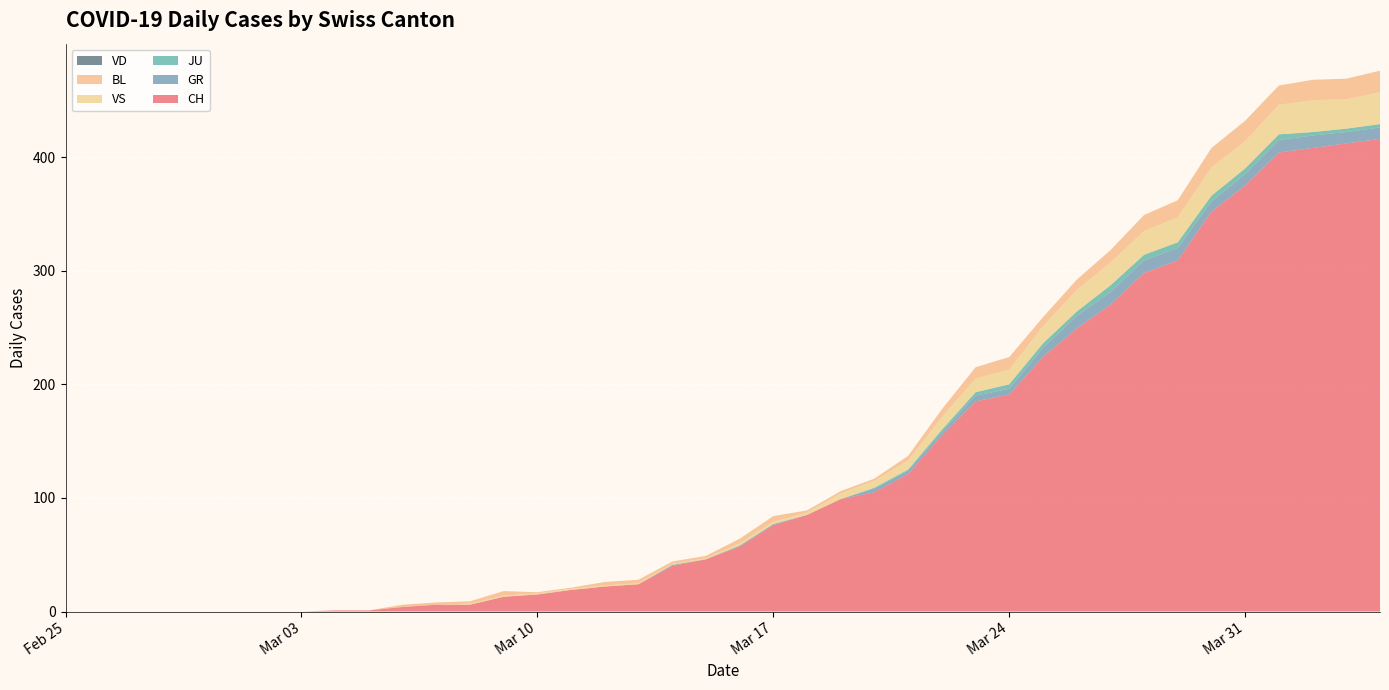

Reading left to right, list all the values displayed in this chart.

CH: 2020-02-25=0	2020-02-26=0	2020-02-27=0	2020-02-28=0	2020-02-29=0	2020-03-01=0	2020-03-02=0	2020-03-03=0	2020-03-04=1	2020-03-05=1	2020-03-06=4	2020-03-07=6	2020-03-08=6	2020-03-09=13	2020-03-10=15	2020-03-11=19	2020-03-12=22	2020-03-13=24	2020-03-14=40	2020-03-15=46	2020-03-16=57	2020-03-17=76	2020-03-18=85	2020-03-19=99	2020-03-20=105	2020-03-21=121	2020-03-22=155	2020-03-23=185	2020-03-24=191	2020-03-25=224	2020-03-26=249	2020-03-27=270	2020-03-28=298	2020-03-29=309	2020-03-30=352	2020-03-31=375	2020-04-01=404	2020-04-02=408	2020-04-03=412	2020-04-04=416
GR: 2020-02-25=0	2020-02-26=0	2020-02-27=0	2020-02-28=0	2020-02-29=0	2020-03-01=0	2020-03-02=0	2020-03-03=0	2020-03-04=0	2020-03-05=0	2020-03-06=0	2020-03-07=0	2020-03-08=0	2020-03-09=0	2020-03-10=0	2020-03-11=0	2020-03-12=0	2020-03-13=0	2020-03-14=1	2020-03-15=0	2020-03-16=1	2020-03-17=1	2020-03-18=0	2020-03-19=0	2020-03-20=3	2020-03-21=3	2020-03-22=3	2020-03-23=5	2020-03-24=5	2020-03-25=8	2020-03-26=11	2020-03-27=11	2020-03-28=11	2020-03-29=11	2020-03-30=9	2020-03-31=10	2020-04-01=11	2020-04-02=11	2020-04-03=10	2020-04-04=10
JU: 2020-02-25=0	2020-02-26=0	2020-02-27=0	2020-02-28=0	2020-02-29=0	2020-03-01=0	2020-03-02=0	2020-03-03=0	2020-03-04=0	2020-03-05=0	2020-03-06=0	2020-03-07=0	2020-03-08=0	2020-03-09=0	2020-03-10=0	2020-03-11=0	2020-03-12=0	2020-03-13=0	2020-03-14=0	2020-03-15=0	2020-03-16=0	2020-03-17=0	2020-03-18=0	2020-03-19=0	2020-03-20=1	2020-03-21=1	2020-03-22=2	2020-03-23=3	2020-03-24=4	2020-03-25=4	2020-03-26=4	2020-03-27=6	2020-03-28=5	2020-03-29=5	2020-03-30=5	2020-03-31=5	2020-04-01=5	2020-04-02=3	2020-04-03=3	2020-04-04=3
VS: 2020-02-25=0	2020-02-26=0	2020-02-27=0	2020-02-28=0	2020-02-29=0	2020-03-01=0	2020-03-02=0	2020-03-03=0	2020-03-04=0	2020-03-05=0	2020-03-06=0	2020-03-07=0	2020-03-08=1	2020-03-09=1	2020-03-10=1	2020-03-11=1	2020-03-12=1	2020-03-13=1	2020-03-14=1	2020-03-15=1	2020-03-16=2	2020-03-17=2	2020-03-18=2	2020-03-19=5	2020-03-20=6	2020-03-21=8	2020-03-22=11	2020-03-23=12	2020-03-24=13	2020-03-25=15	2020-03-26=19	2020-03-27=20	2020-03-28=21	2020-03-29=22	2020-03-30=25	2020-03-31=24	2020-04-01=26	2020-04-02=28	2020-04-03=26	2020-04-04=28
BL: 2020-02-25=0	2020-02-26=0	2020-02-27=0	2020-02-28=0	2020-02-29=0	2020-03-01=0	2020-03-02=0	2020-03-03=0	2020-03-04=0	2020-03-05=0	2020-03-06=2	2020-03-07=2	2020-03-08=2	2020-03-09=4	2020-03-10=1	2020-03-11=1	2020-03-12=3	2020-03-13=3	2020-03-14=2	2020-03-15=2	2020-03-16=4	2020-03-17=5	2020-03-18=2	2020-03-19=2	2020-03-20=2	2020-03-21=4	2020-03-22=7	2020-03-23=10	2020-03-24=11	2020-03-25=8	2020-03-26=9	2020-03-27=11	2020-03-28=14	2020-03-29=15	2020-03-30=17	2020-03-31=18	2020-04-01=17	2020-04-02=18	2020-04-03=18	2020-04-04=19
VD: 2020-02-25=0	2020-02-26=0	2020-02-27=0	2020-02-28=0	2020-02-29=0	2020-03-01=0	2020-03-02=0	2020-03-03=0	2020-03-04=0	2020-03-05=0	2020-03-06=0	2020-03-07=0	2020-03-08=0	2020-03-09=0	2020-03-10=0	2020-03-11=0	2020-03-12=0	2020-03-13=0	2020-03-14=0	2020-03-15=0	2020-03-16=0	2020-03-17=0	2020-03-18=0	2020-03-19=0	2020-03-20=0	2020-03-21=0	2020-03-22=0	2020-03-23=0	2020-03-24=0	2020-03-25=0	2020-03-26=0	2020-03-27=0	2020-03-28=0	2020-03-29=0	2020-03-30=0	2020-03-31=0	2020-04-01=0	2020-04-02=0	2020-04-03=0	2020-04-04=0